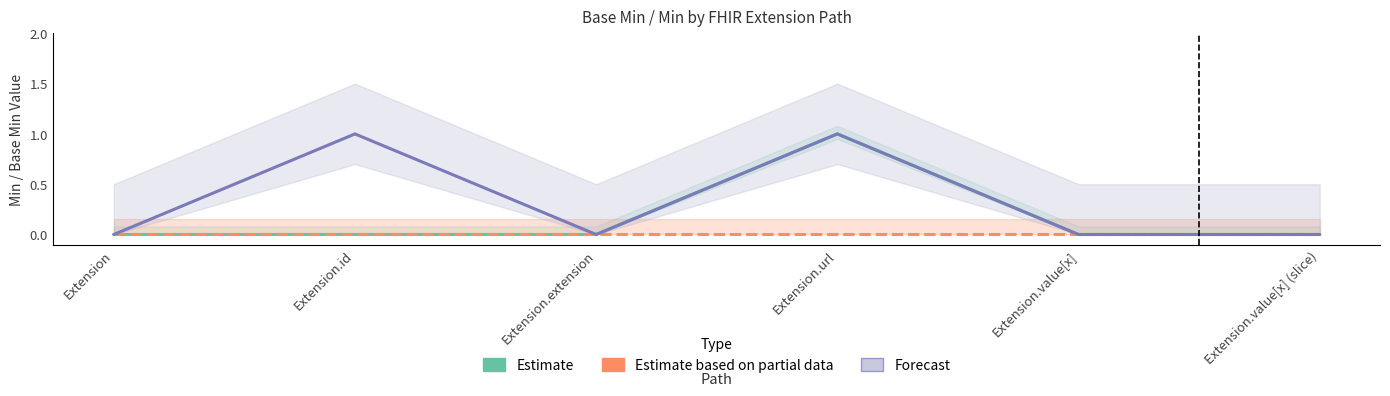

The value of Estimate at Extension.id is 1. True or false?

False